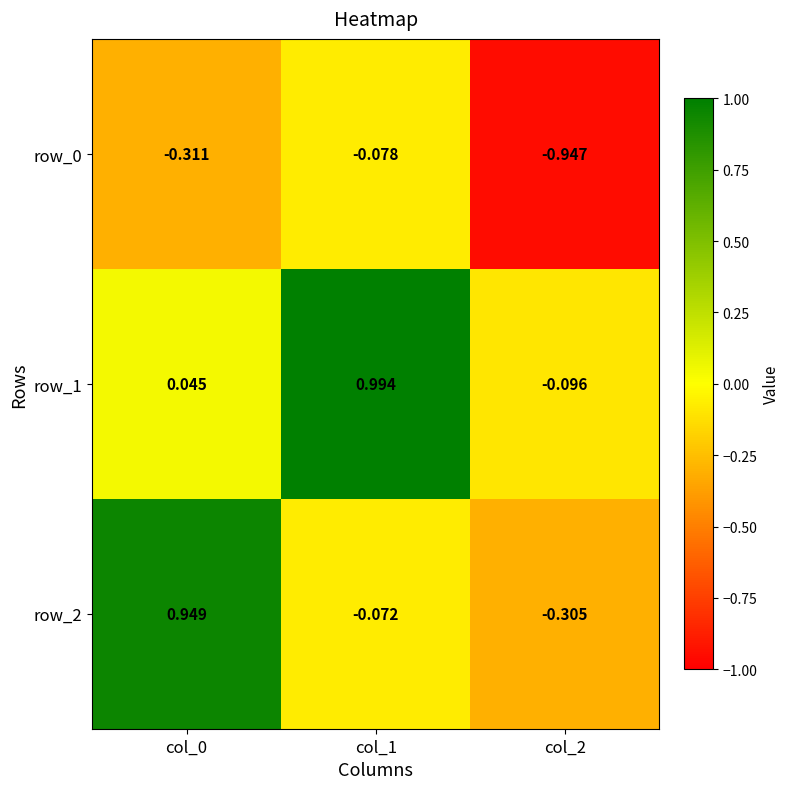

Count the number of categories in the chart.

3